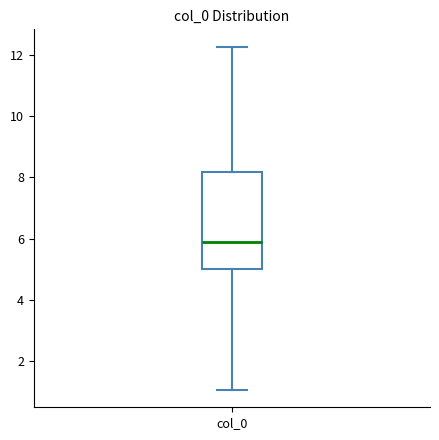

Transcribe this box plot: give where the median line is, the range the box spans, and where the two whiskers end, as read against the y-axis. The values are not printed on the chart, so give them approximately, as read against the axis.

median 6.0, box 5.0 to 8.2, whiskers 1.0 to 12.2